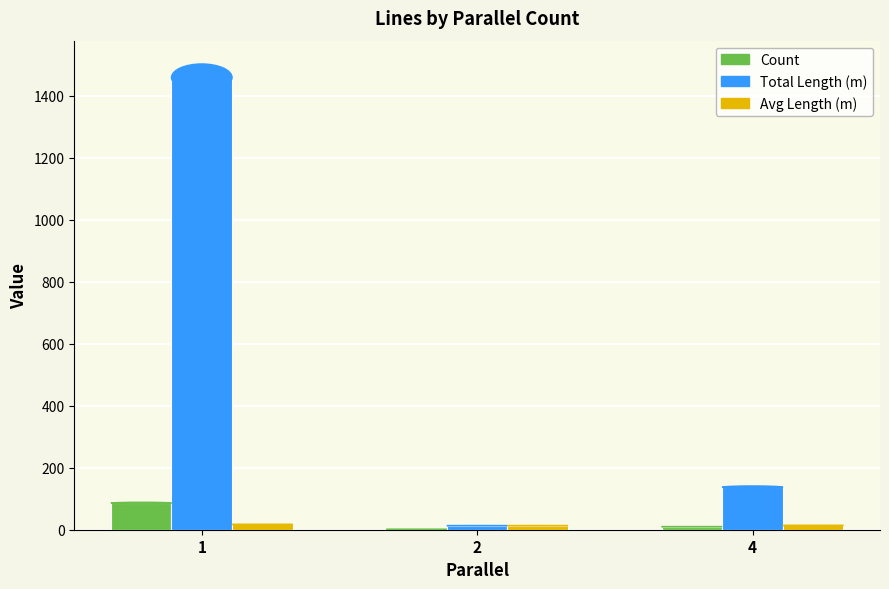

Between 1 and 4, which series saw the biggest shift?

Total Length (m)